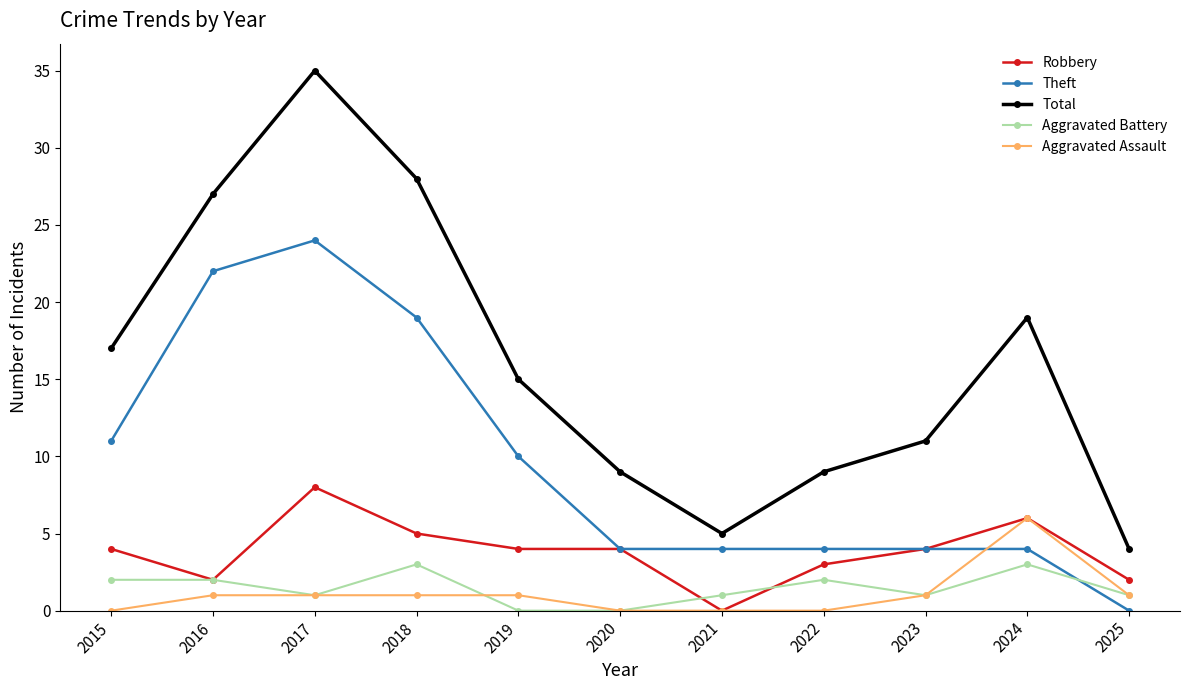

How many interior local peaks does the Total series have?

2